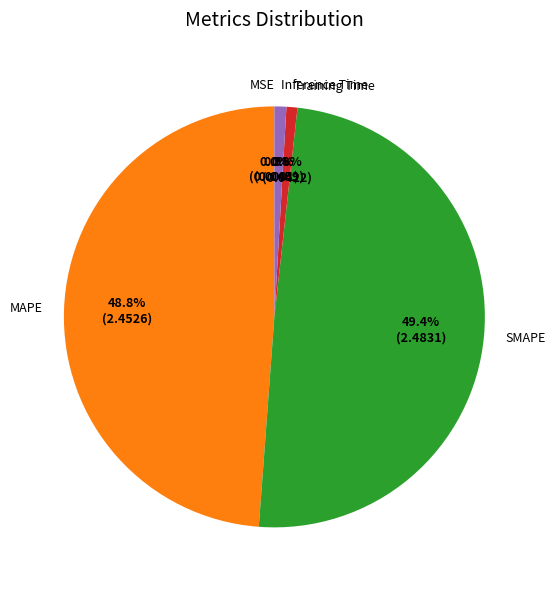

What portion of the pie excludes Inference Time?

99.1%